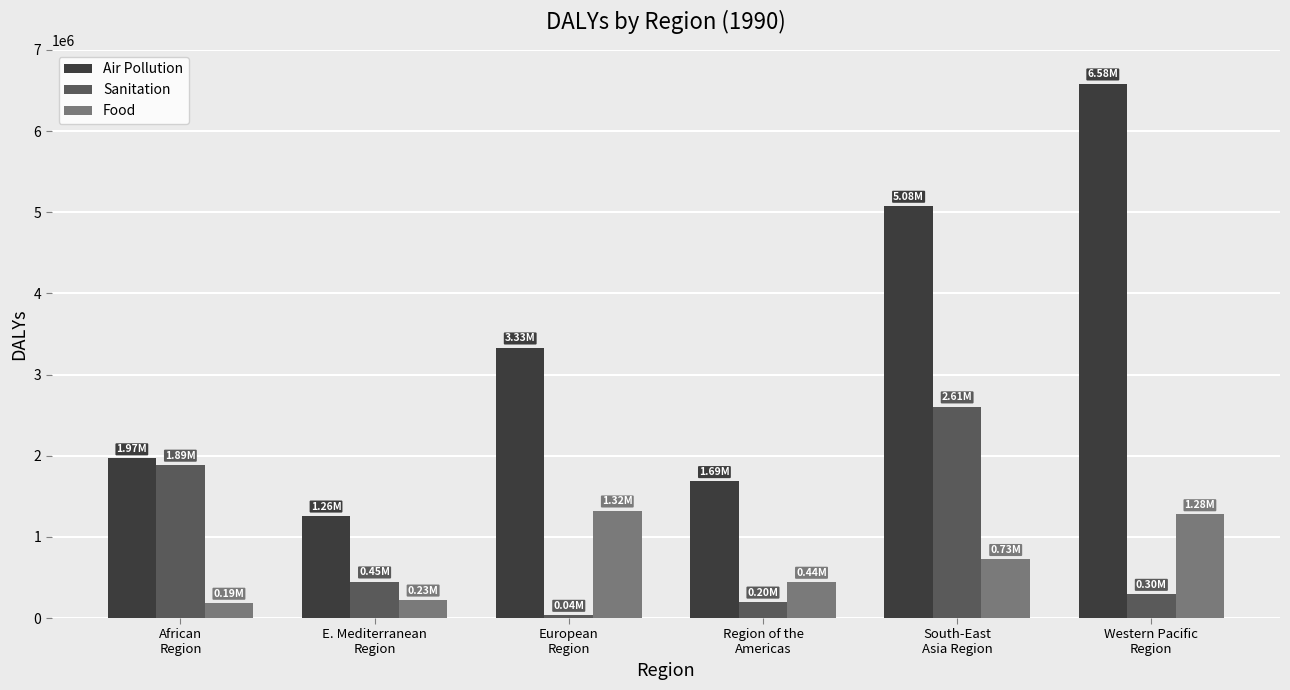

What is the sum of the Sanitation values at E. Mediterranean
Region and Region of the
Americas?

649047.6